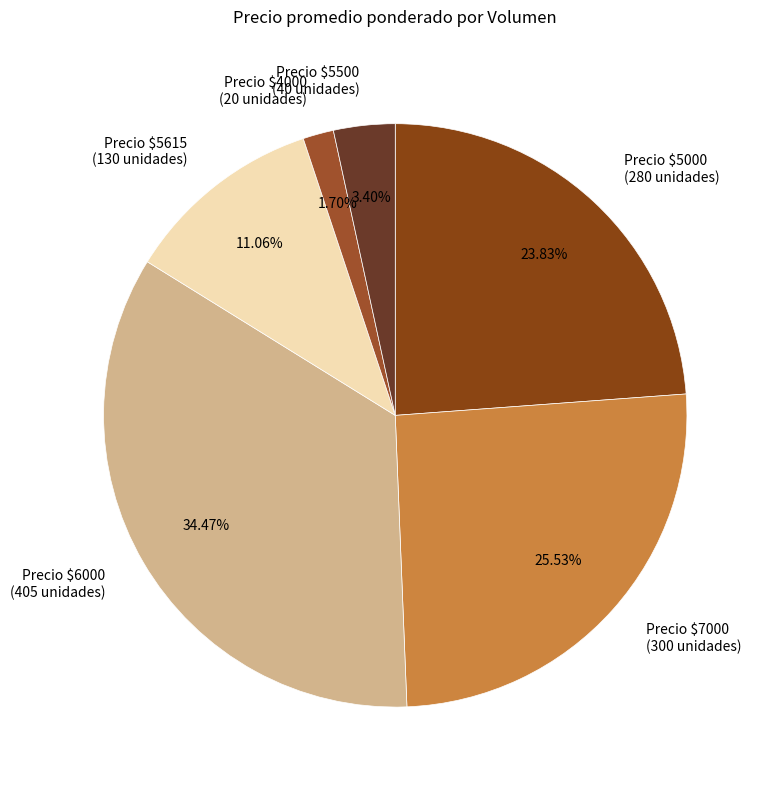

Does any single category account for the majority?

No